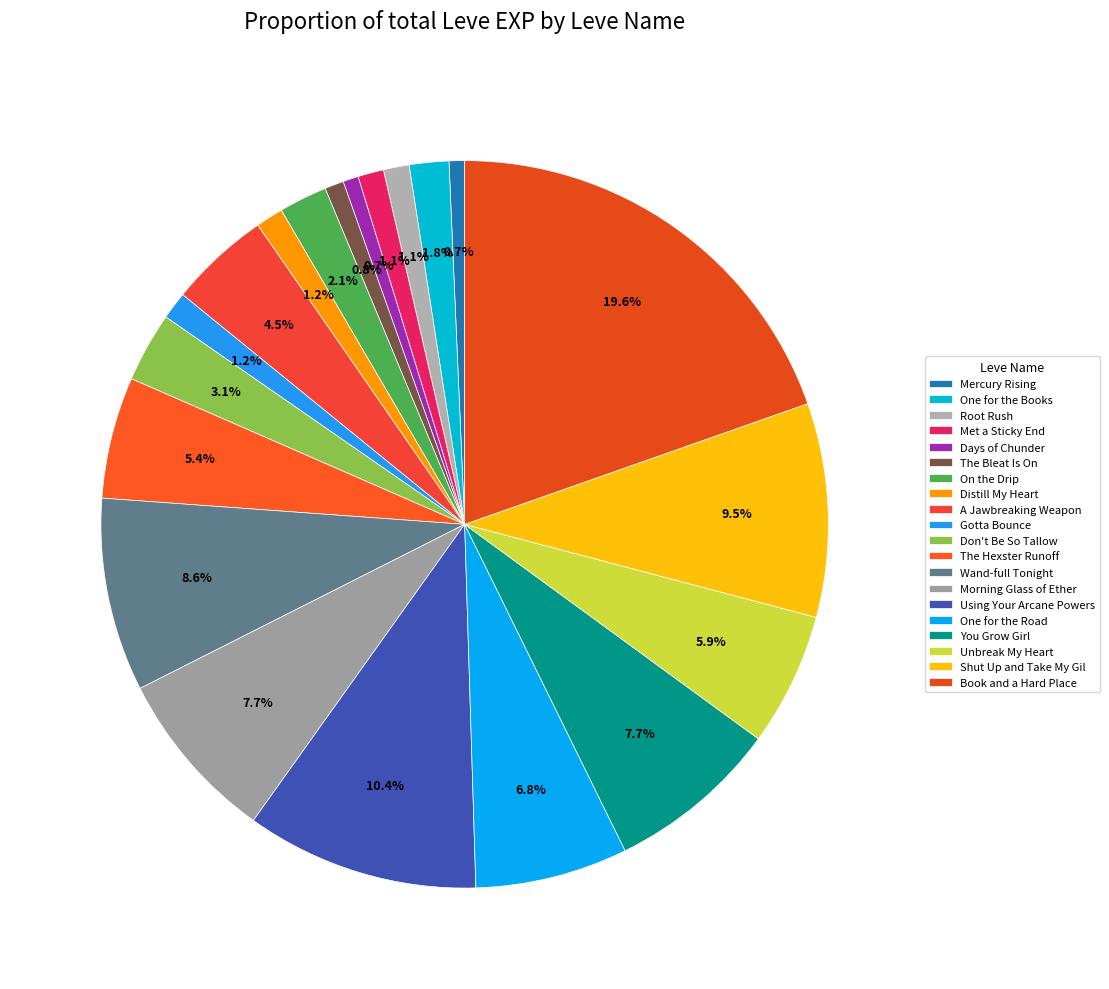

Count the number of slices in the pie.

20